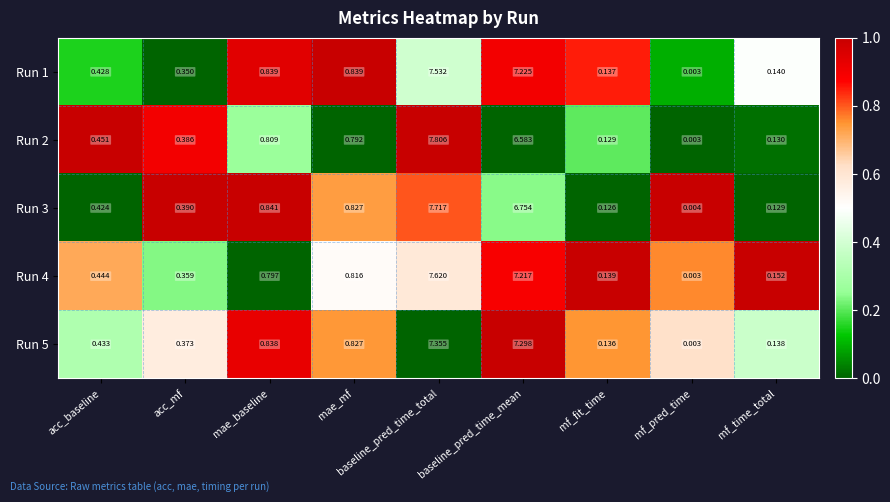

At which category is the sum across all series the highest?

baseline_pred_time_total